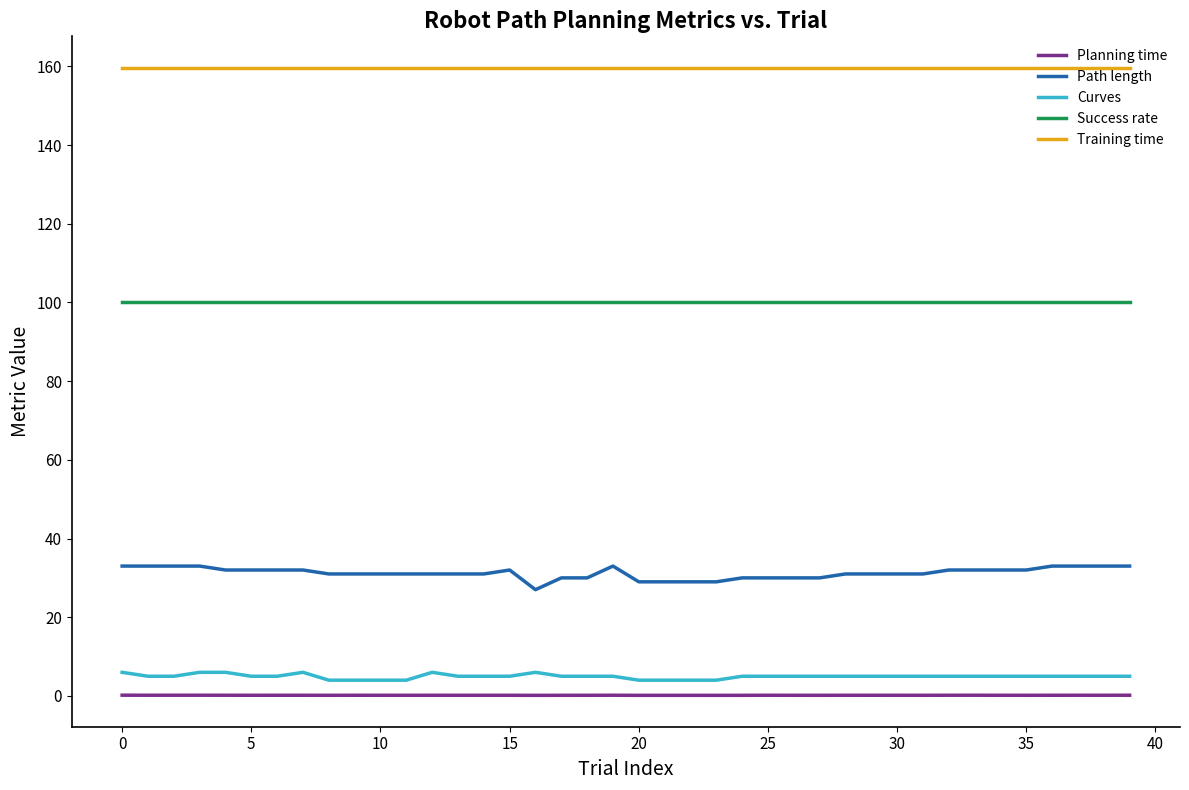

What is the lowest value of the Path length series?

27.0